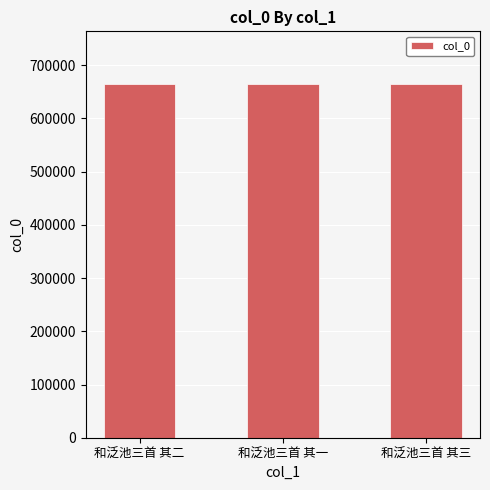

The chart shows a value of 664202 at 和泛池三首 其一. True or false?

True